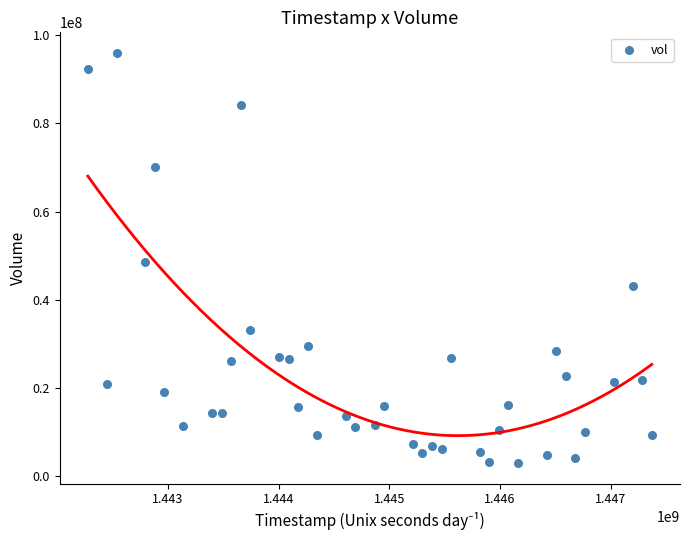

What is the range of X values (max minus min)?

5097600